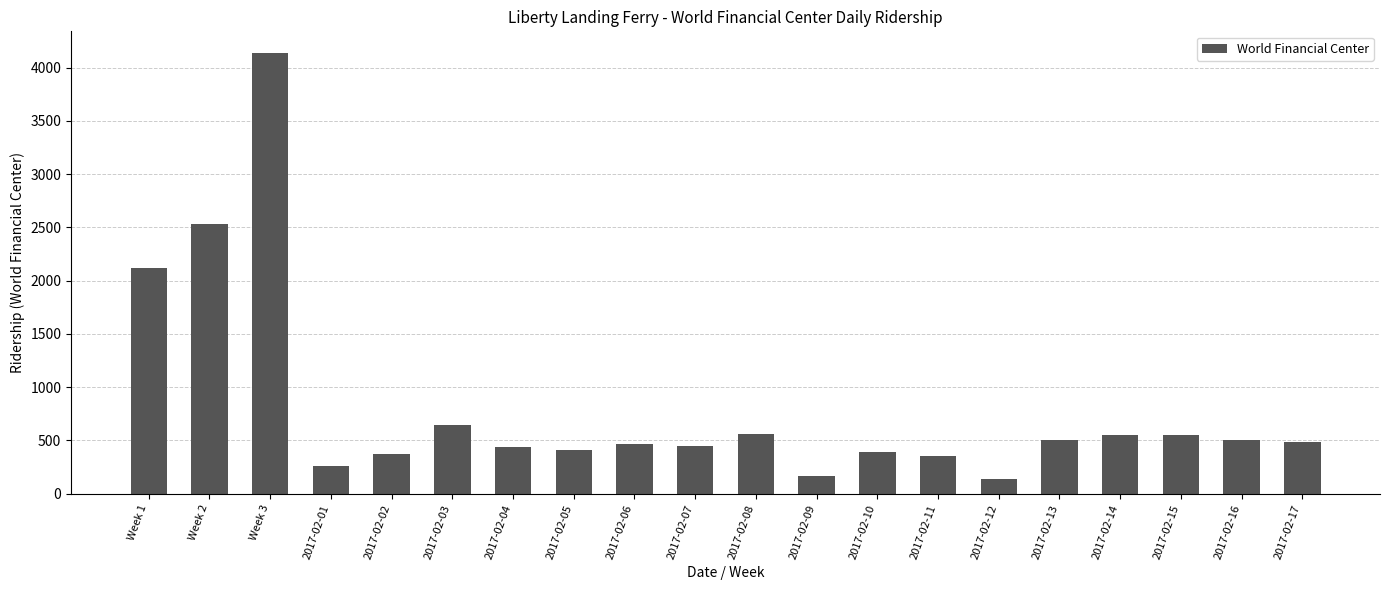

The value at Week 3 is 6132. True or false?

False